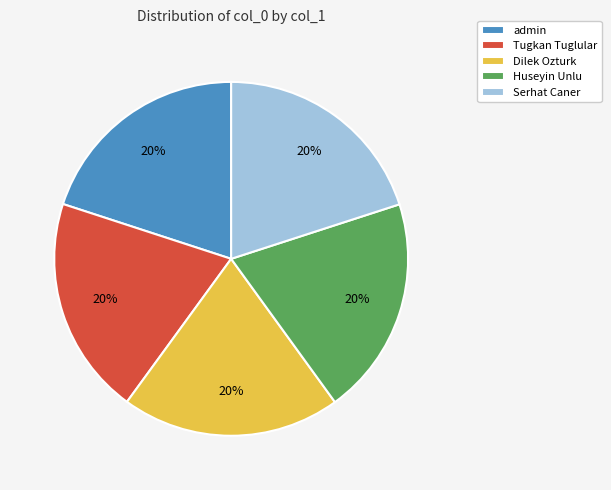

To the nearest percent, what portion does Tugkan Tuglular represent?

20%